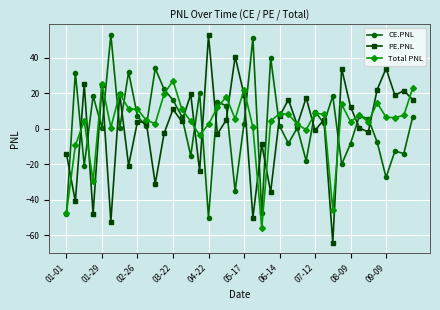

How many series are shown in this chart?

3